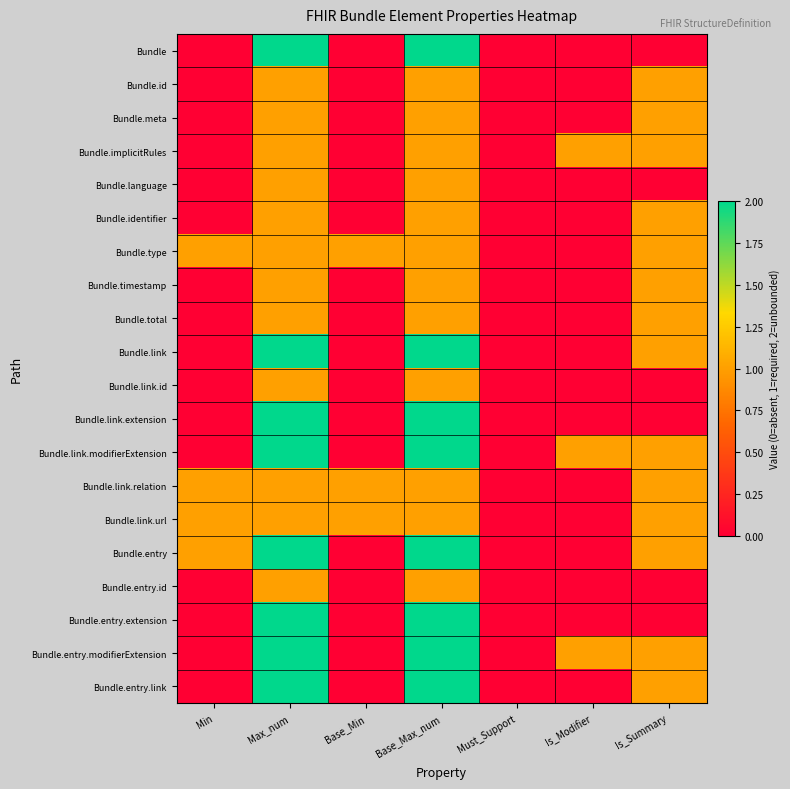

Reading right to left, transcribe all the data shown in this chart.

Bundle: Is_Summary=0	Is_Modifier=0	Must_Support=0	Base_Max_num=2	Base_Min=0	Max_num=2	Min=0
Bundle.id: Is_Summary=1	Is_Modifier=0	Must_Support=0	Base_Max_num=1	Base_Min=0	Max_num=1	Min=0
Bundle.meta: Is_Summary=1	Is_Modifier=0	Must_Support=0	Base_Max_num=1	Base_Min=0	Max_num=1	Min=0
Bundle.implicitRules: Is_Summary=1	Is_Modifier=1	Must_Support=0	Base_Max_num=1	Base_Min=0	Max_num=1	Min=0
Bundle.language: Is_Summary=0	Is_Modifier=0	Must_Support=0	Base_Max_num=1	Base_Min=0	Max_num=1	Min=0
Bundle.identifier: Is_Summary=1	Is_Modifier=0	Must_Support=0	Base_Max_num=1	Base_Min=0	Max_num=1	Min=0
Bundle.type: Is_Summary=1	Is_Modifier=0	Must_Support=0	Base_Max_num=1	Base_Min=1	Max_num=1	Min=1
Bundle.timestamp: Is_Summary=1	Is_Modifier=0	Must_Support=0	Base_Max_num=1	Base_Min=0	Max_num=1	Min=0
Bundle.total: Is_Summary=1	Is_Modifier=0	Must_Support=0	Base_Max_num=1	Base_Min=0	Max_num=1	Min=0
Bundle.link: Is_Summary=1	Is_Modifier=0	Must_Support=0	Base_Max_num=2	Base_Min=0	Max_num=2	Min=0
Bundle.link.id: Is_Summary=0	Is_Modifier=0	Must_Support=0	Base_Max_num=1	Base_Min=0	Max_num=1	Min=0
Bundle.link.extension: Is_Summary=0	Is_Modifier=0	Must_Support=0	Base_Max_num=2	Base_Min=0	Max_num=2	Min=0
Bundle.link.modifierExtension: Is_Summary=1	Is_Modifier=1	Must_Support=0	Base_Max_num=2	Base_Min=0	Max_num=2	Min=0
Bundle.link.relation: Is_Summary=1	Is_Modifier=0	Must_Support=0	Base_Max_num=1	Base_Min=1	Max_num=1	Min=1
Bundle.link.url: Is_Summary=1	Is_Modifier=0	Must_Support=0	Base_Max_num=1	Base_Min=1	Max_num=1	Min=1
Bundle.entry: Is_Summary=1	Is_Modifier=0	Must_Support=0	Base_Max_num=2	Base_Min=0	Max_num=2	Min=1
Bundle.entry.id: Is_Summary=0	Is_Modifier=0	Must_Support=0	Base_Max_num=1	Base_Min=0	Max_num=1	Min=0
Bundle.entry.extension: Is_Summary=0	Is_Modifier=0	Must_Support=0	Base_Max_num=2	Base_Min=0	Max_num=2	Min=0
Bundle.entry.modifierExtension: Is_Summary=1	Is_Modifier=1	Must_Support=0	Base_Max_num=2	Base_Min=0	Max_num=2	Min=0
Bundle.entry.link: Is_Summary=1	Is_Modifier=0	Must_Support=0	Base_Max_num=2	Base_Min=0	Max_num=2	Min=0